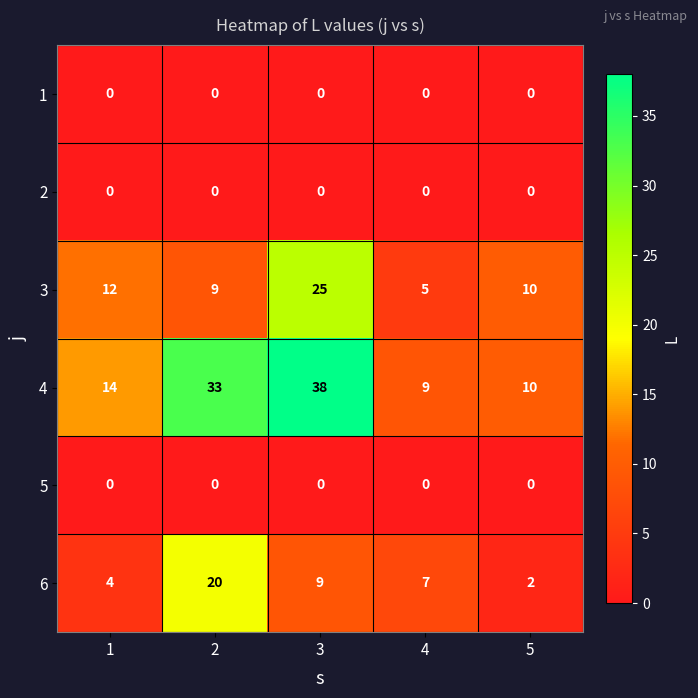

Reading left to right, list all the values displayed in this chart.

1: 1=0	2=0	3=0	4=0	5=0
2: 1=0	2=0	3=0	4=0	5=0
3: 1=12	2=9	3=25	4=5	5=10
4: 1=14	2=33	3=38	4=9	5=10
5: 1=0	2=0	3=0	4=0	5=0
6: 1=4	2=20	3=9	4=7	5=2